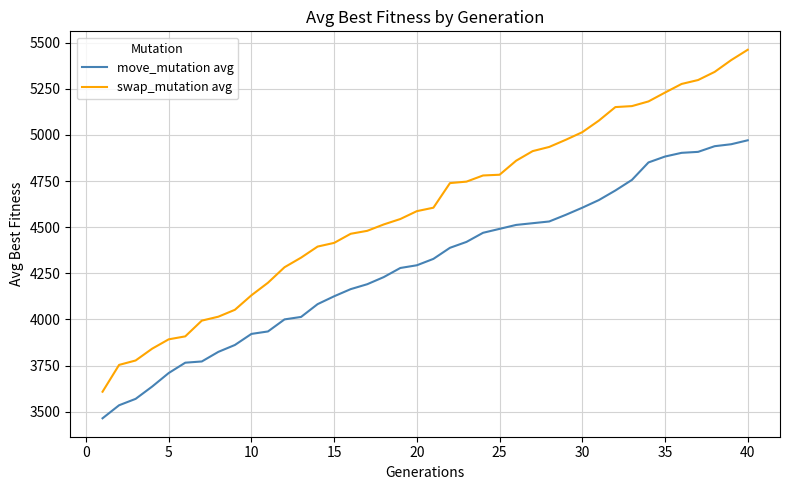

Which series has the largest total across all categories?

swap_mutation avg